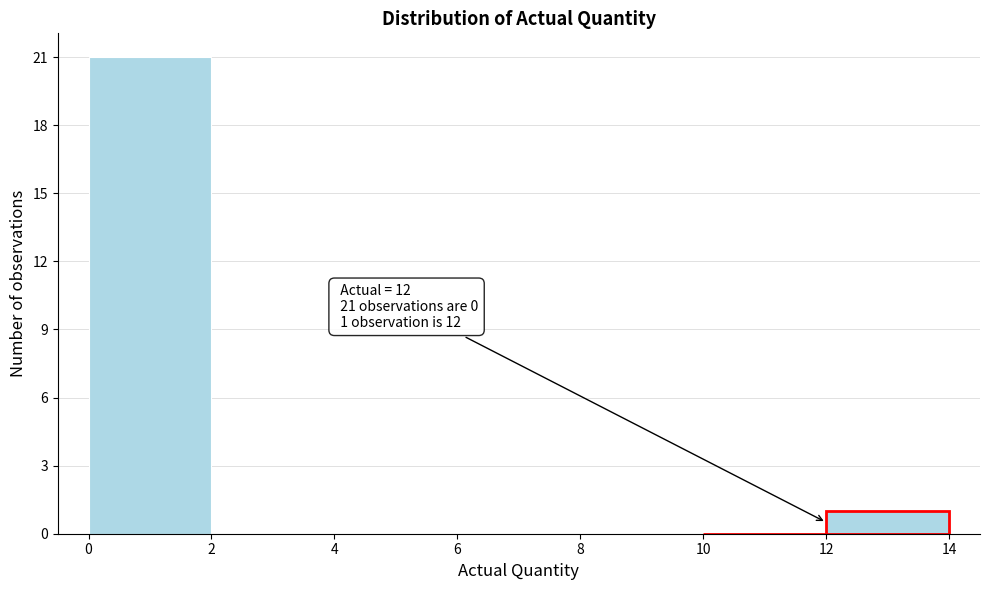

Which range on the x-axis has the tallest bar?

0 to 2